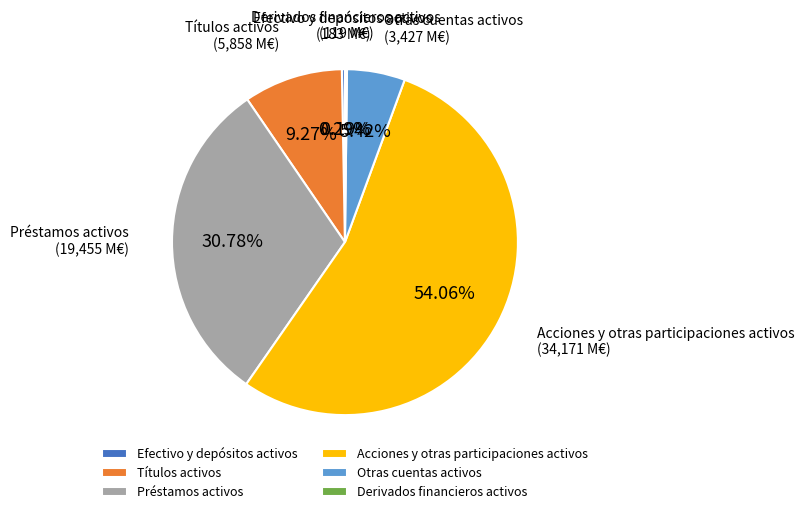

To the nearest percent, what is the difference between the Otras cuentas activos and Préstamos activos slice percentages?

25%